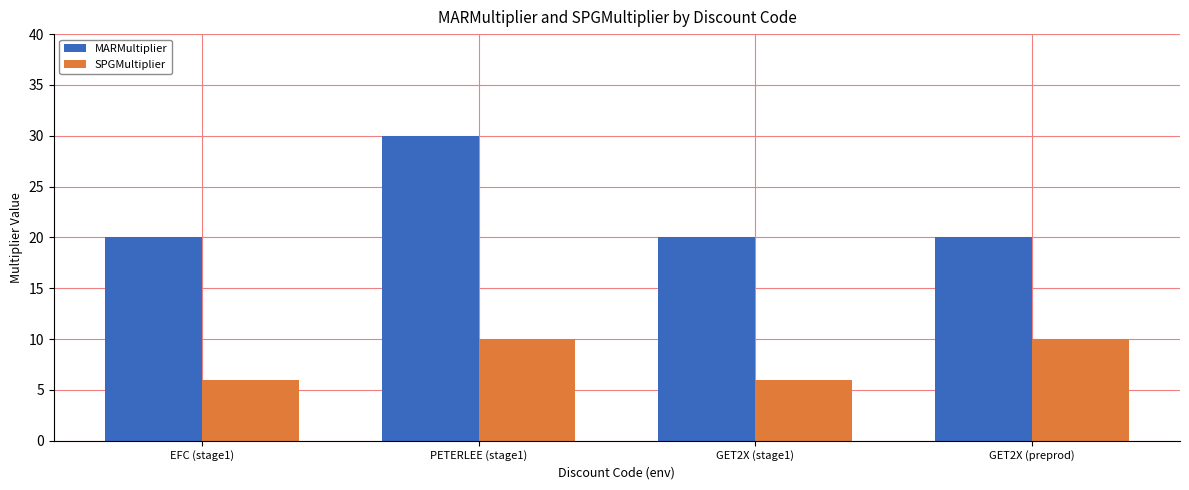

What value does the MARMultiplier series have at GET2X (stage1)?

20